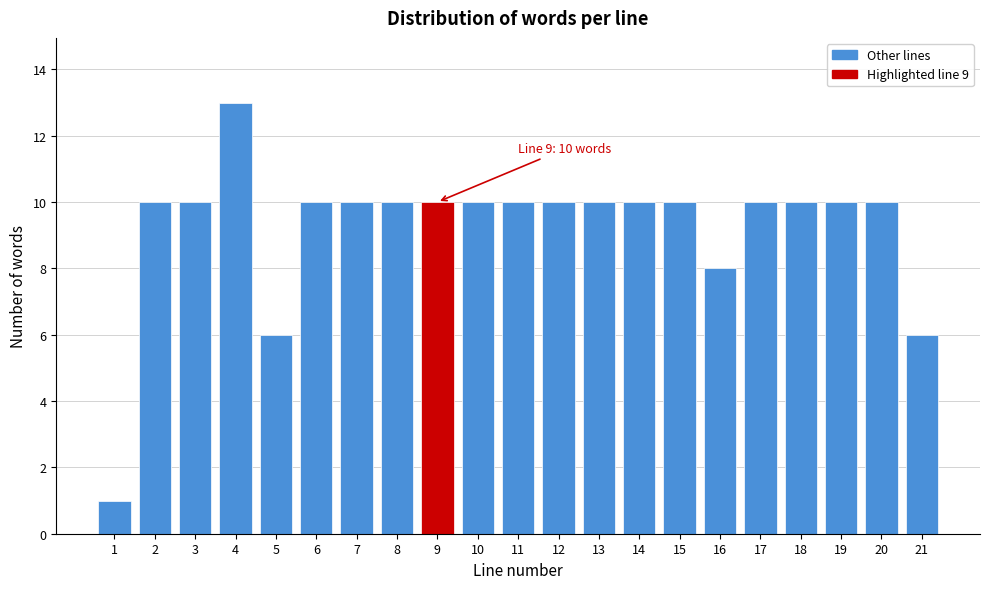

Reading right to left, transcribe all the data shown in this chart.

6	10	10	10	10	8	10	10	10	10	10	10	10	10	10	10	6	13	10	10	1